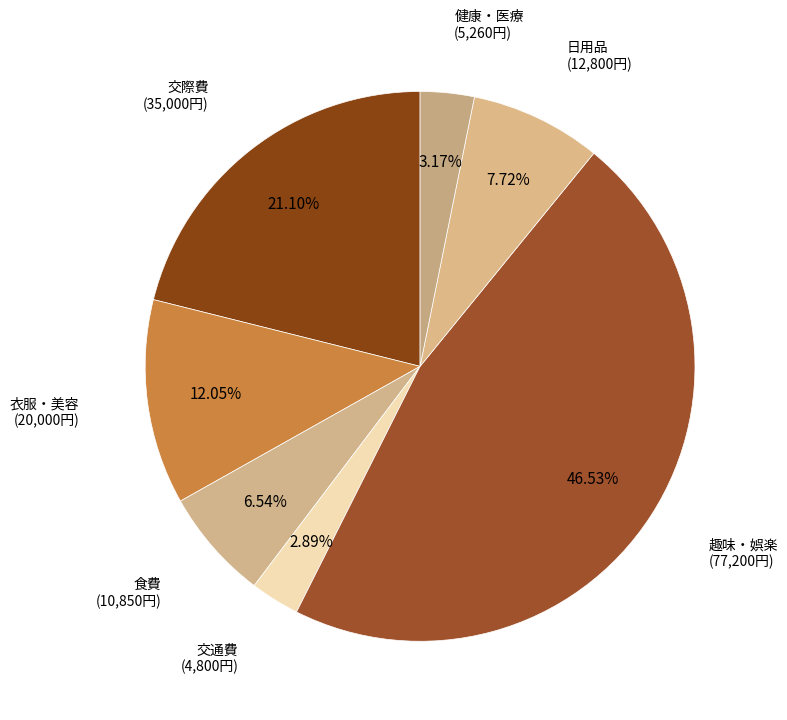

To the nearest percent, what is the difference between the 交通費 and 交際費 slice percentages?

18%